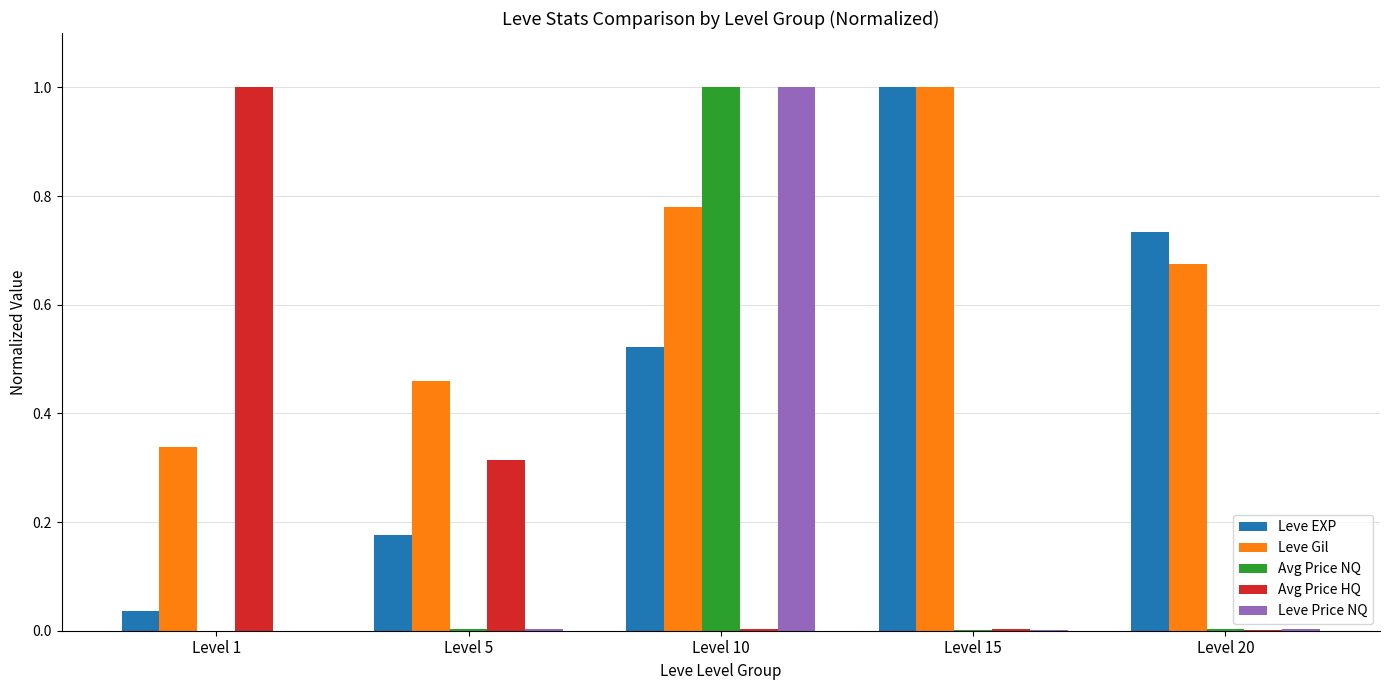

Does the chart contain stacked bars?

No